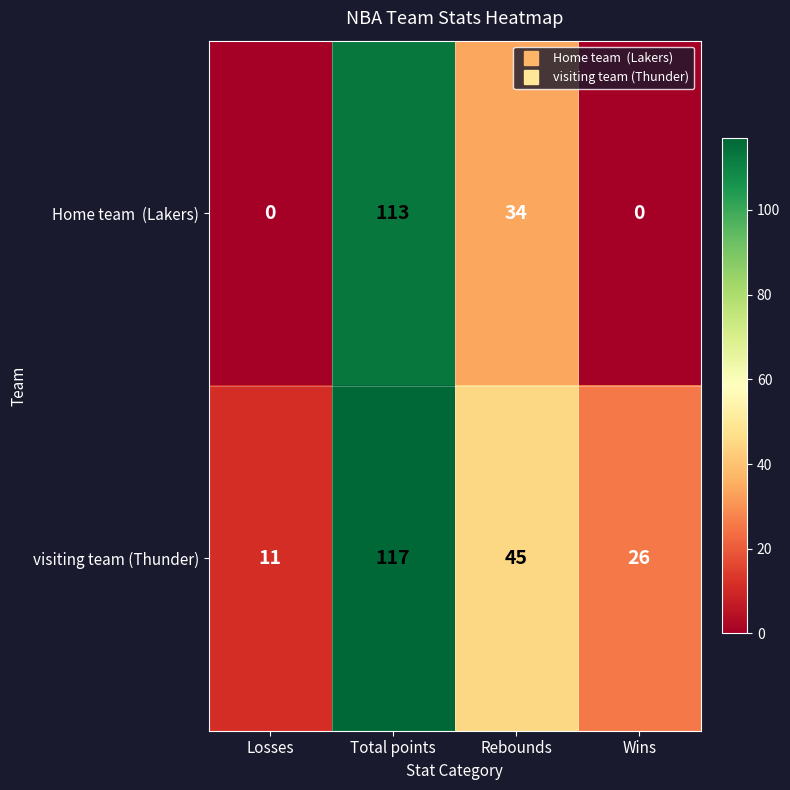

At which category is the sum across all series the highest?

Total points